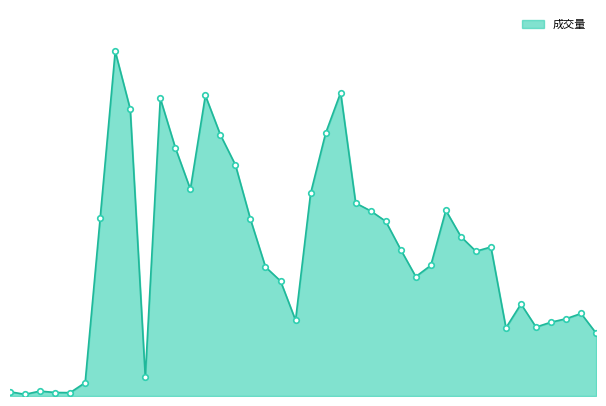

Does the chart have visible grid lines?

No